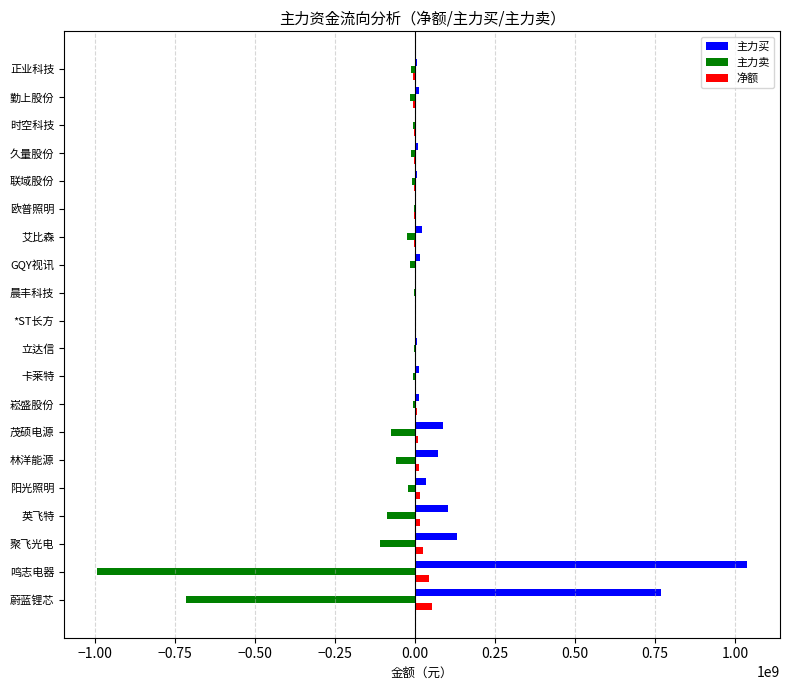

Which category has the highest value across all series?

鸣志电器